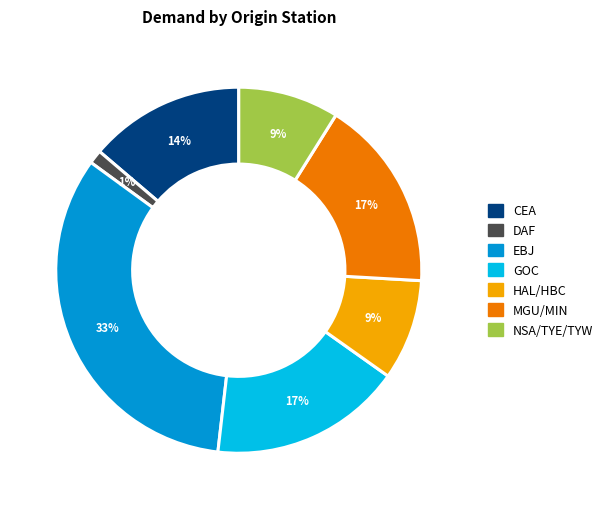

Which has a higher value, DAF or GOC?

GOC